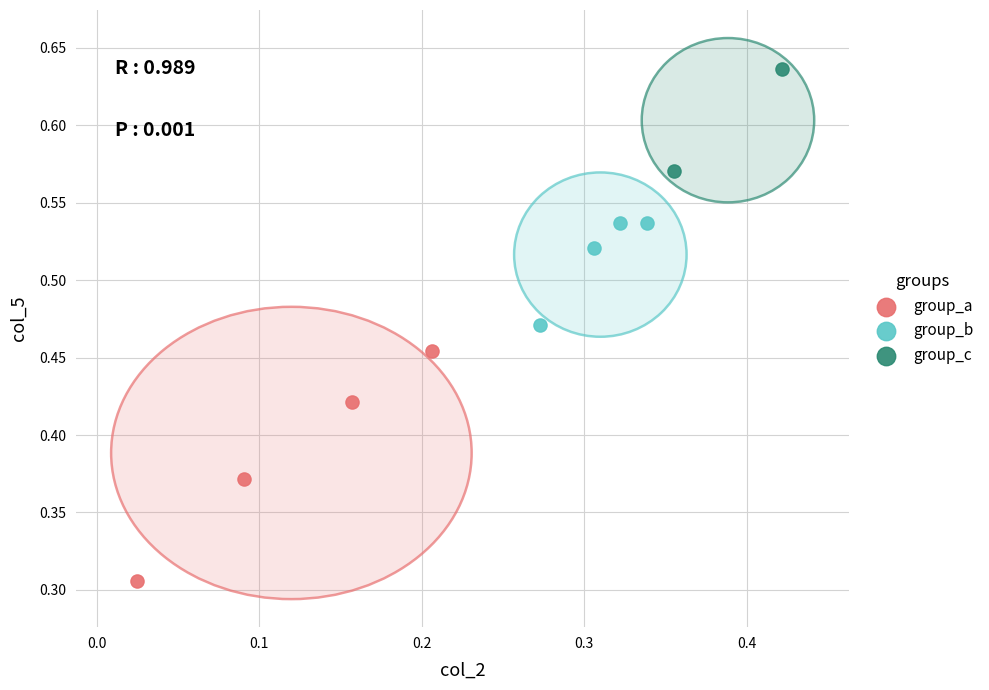

Which series contains the lowest Y value?

group_a